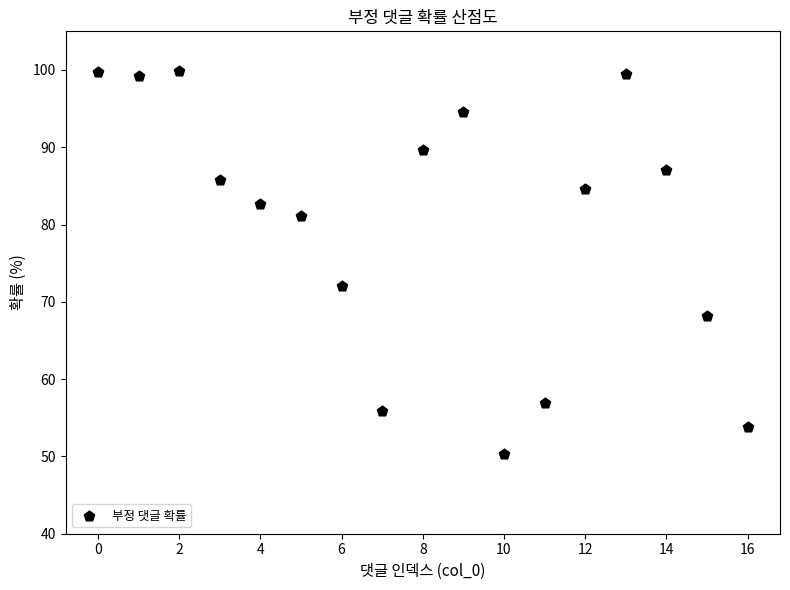

What Y value in the scatter plot is closest to 75?

72.0